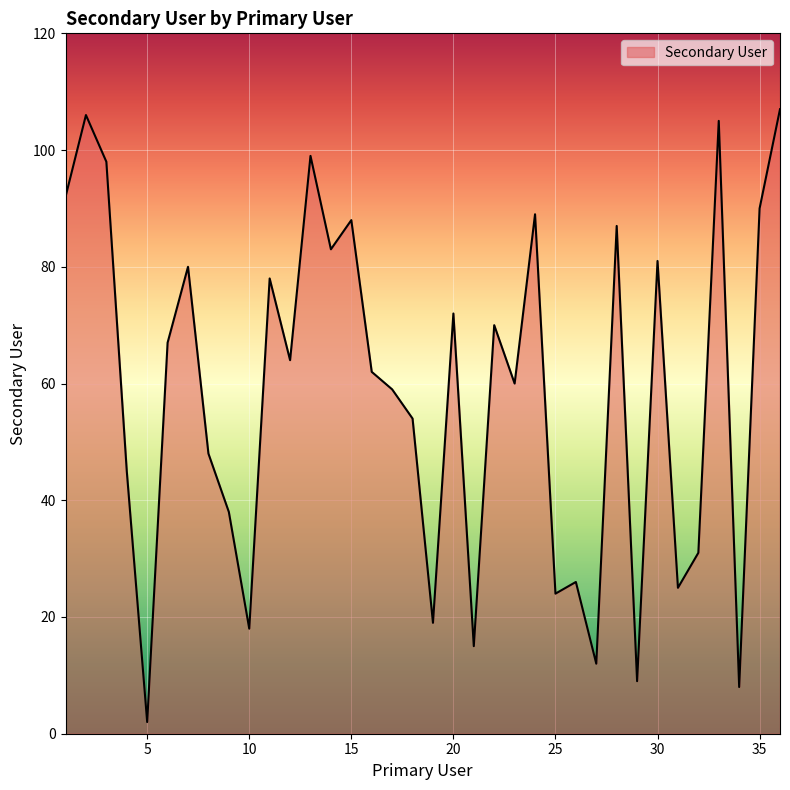

What is the maximum value shown in the chart?

107